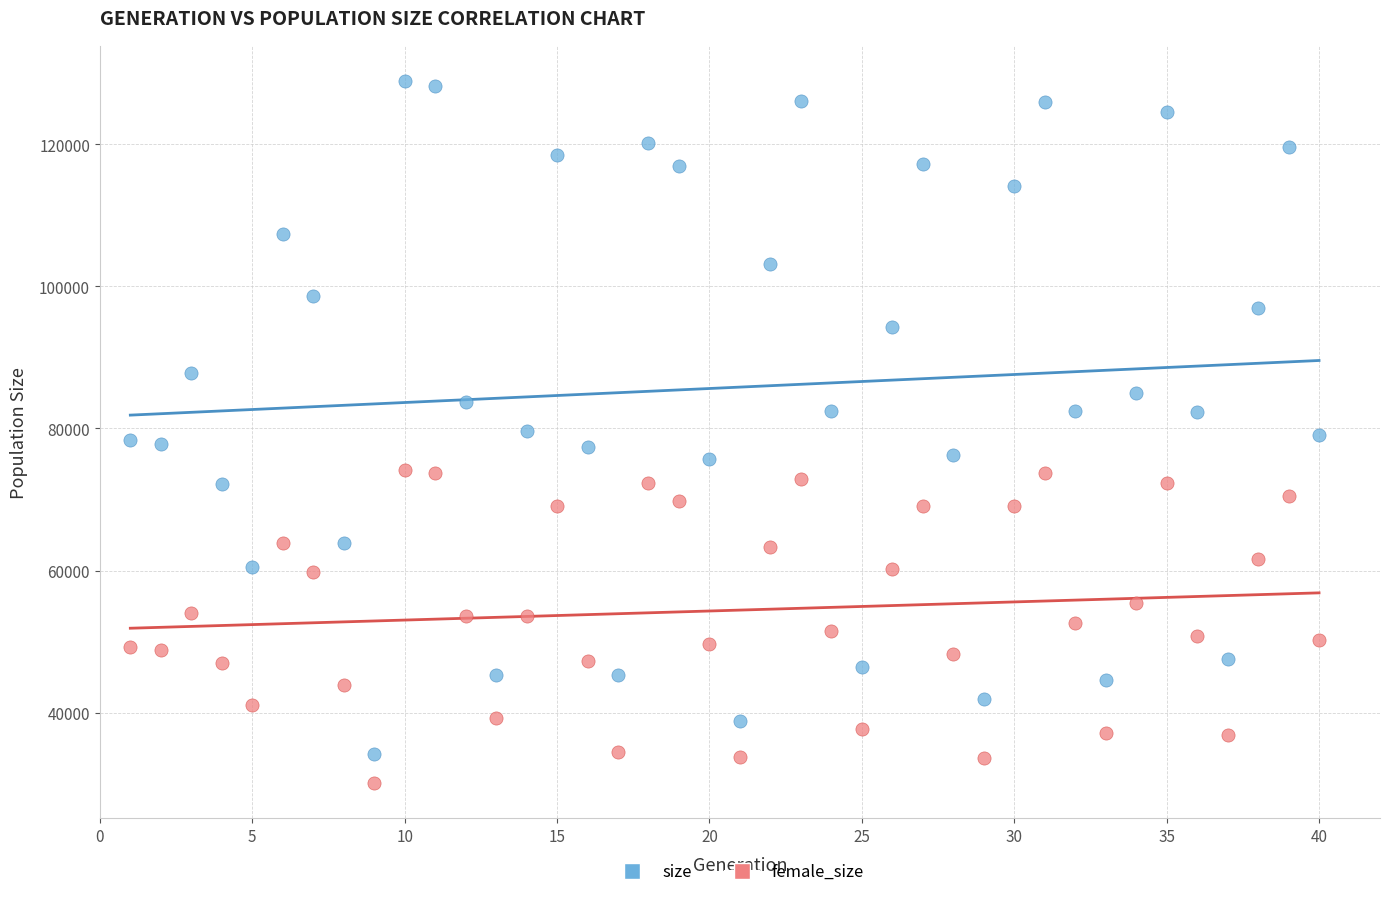

Across all data points, what is the range of X values (max minus min)?

39